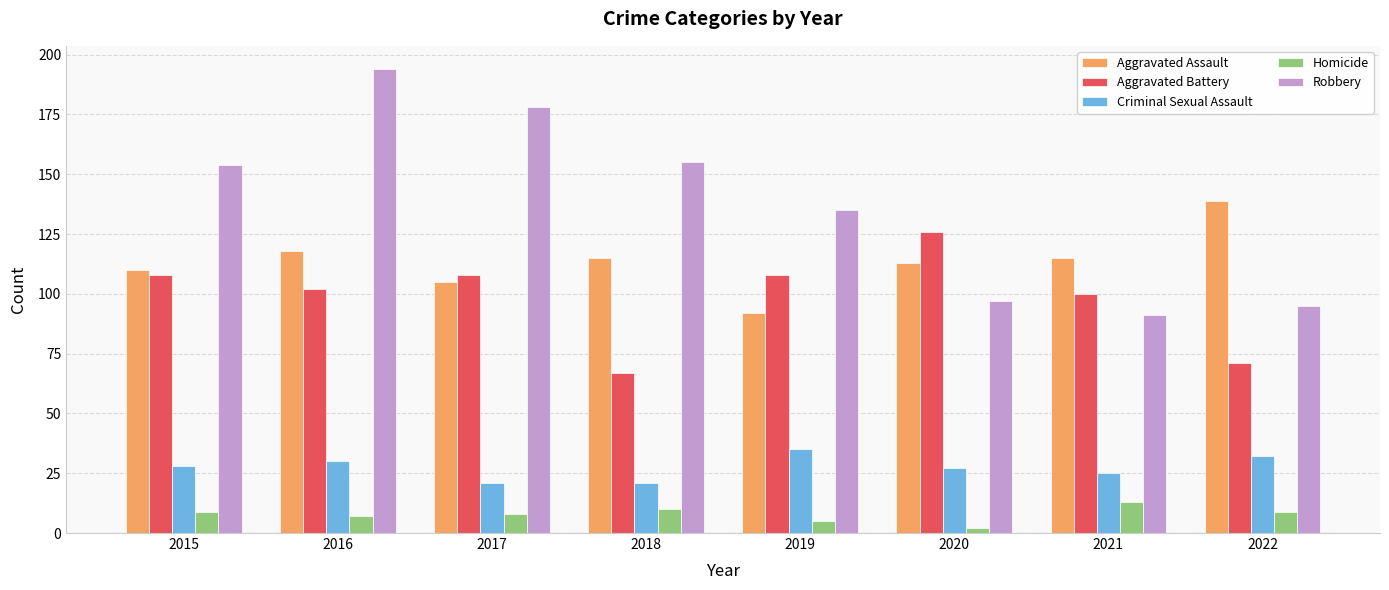

What is the total value across all series at 2022?

346